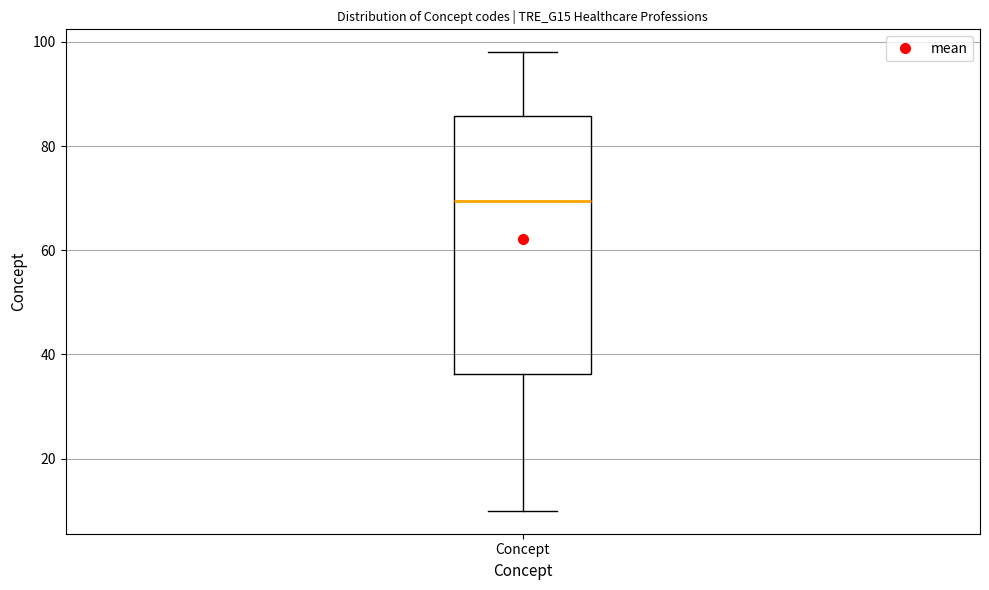

Transcribe this box plot: give where the median line is, the range the box spans, and where the two whiskers end, as read against the y-axis. The values are not printed on the chart, so give them approximately, as read against the axis.

median 70, box 36 to 86, whiskers 10 to 98